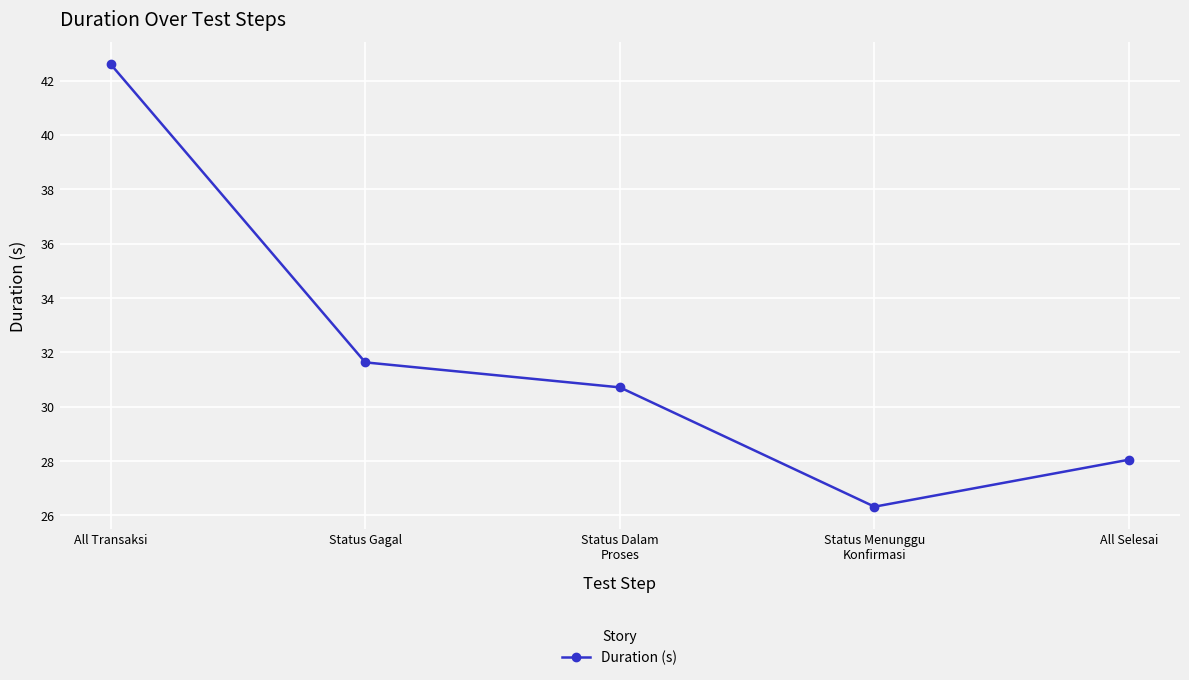

Is it true that the value at Status Gagal is 31.6?

True